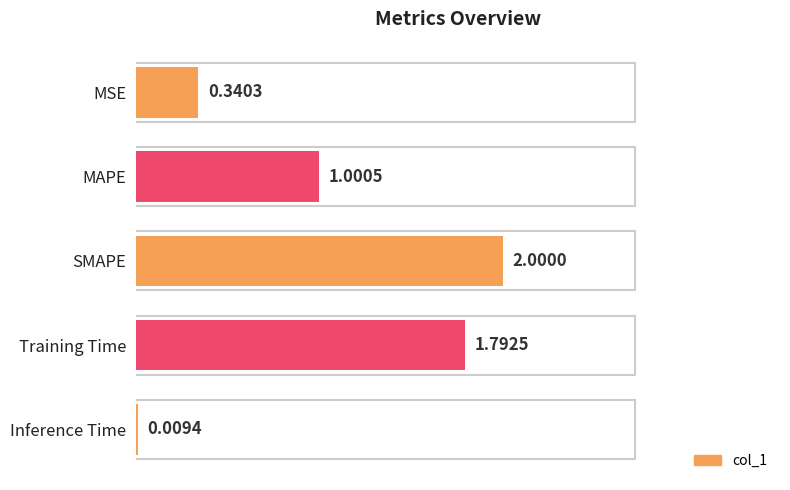

At which label is the value closest to 1?

MAPE